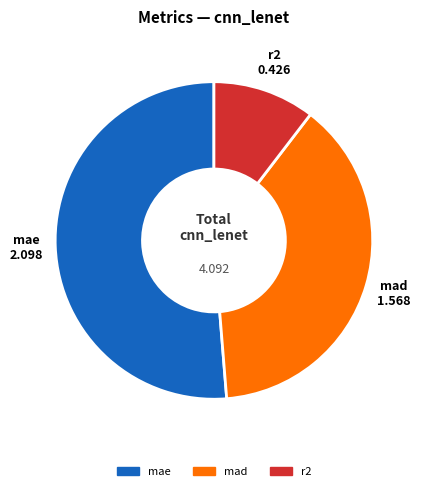

Between mad and mae, which is larger?

mae